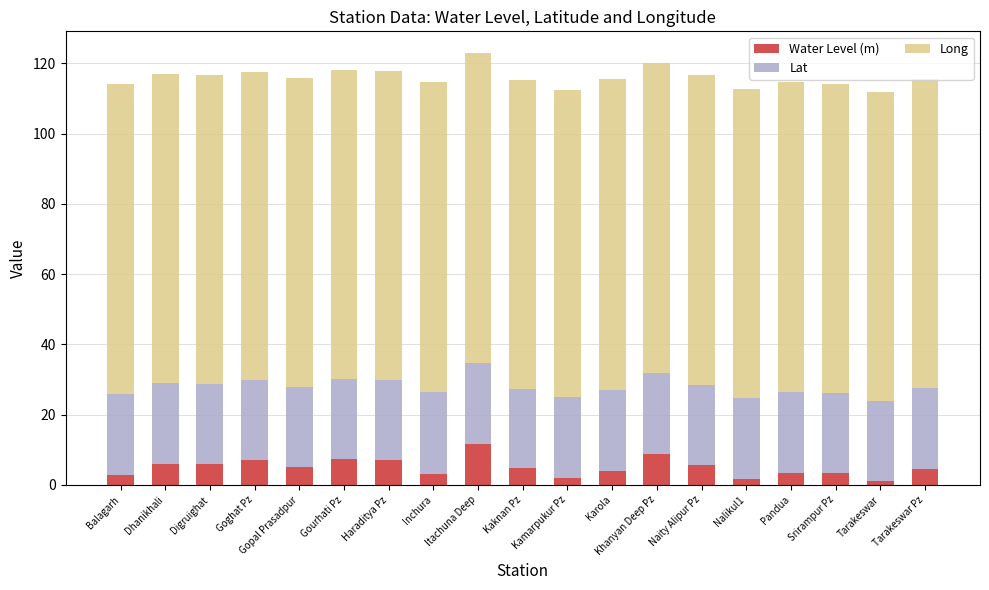

What is the approximate value of Water Level (m) at Srirampur Pz?

3.3